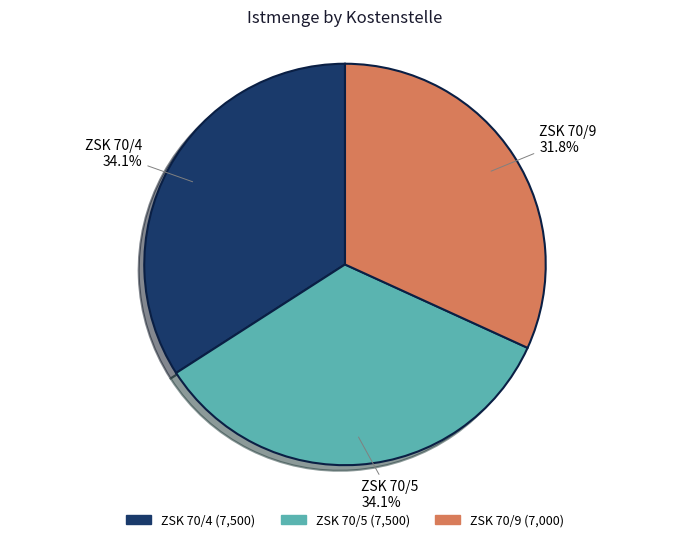

Is there any slice that represents more than half of the pie?

No